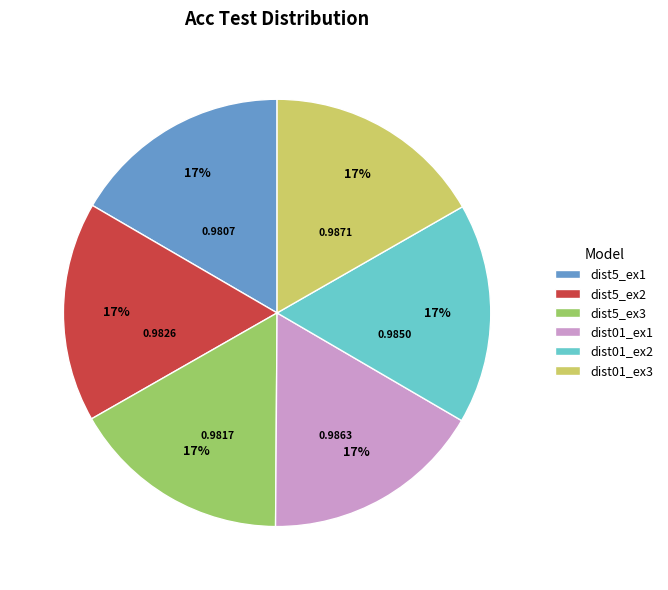

To the nearest percent, what is the average slice percentage?

17%